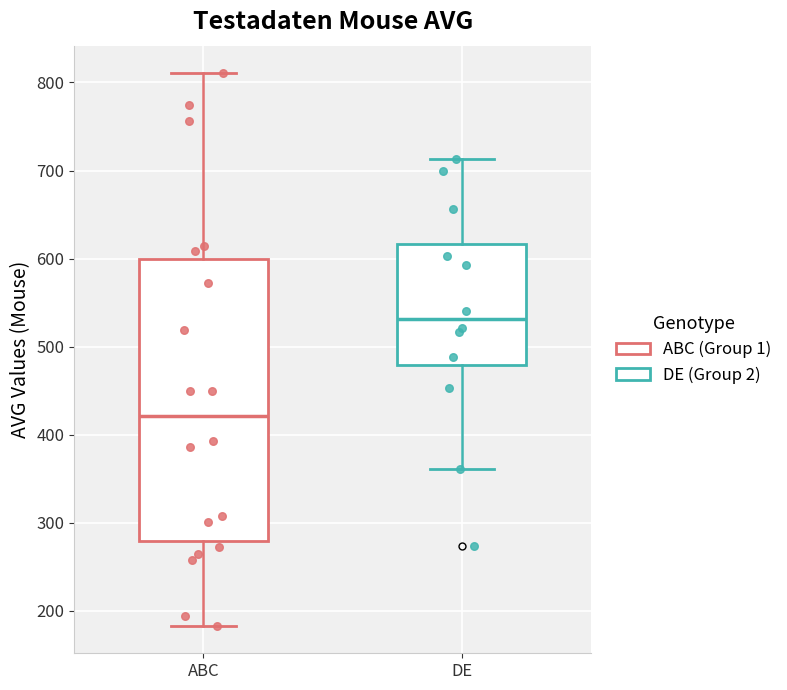

Reading left to right, transcribe this box plot: for each box, give where its median line is, the range the box spans, and where its two whiskers end, as read against the y-axis. The values are not printed on the chart, so give them approximately, as read against the axis.

ABC: median 420, box 280 to 600, whiskers 180 to 810
DE: median 530, box 480 to 620, whiskers 360 to 710